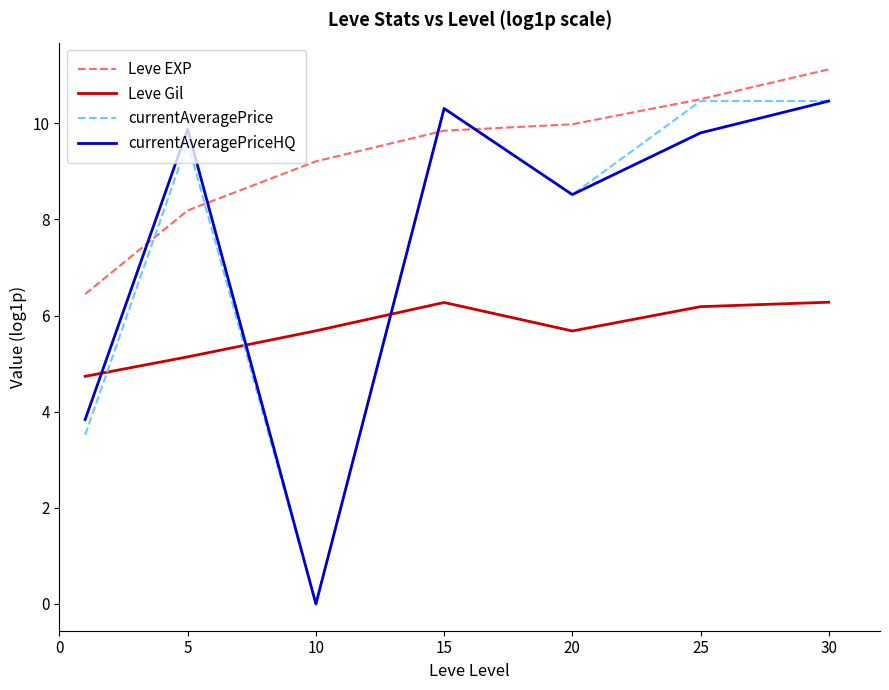

Which series ends up on top after the final intersection of currentAveragePriceHQ and Leve Gil?

currentAveragePriceHQ